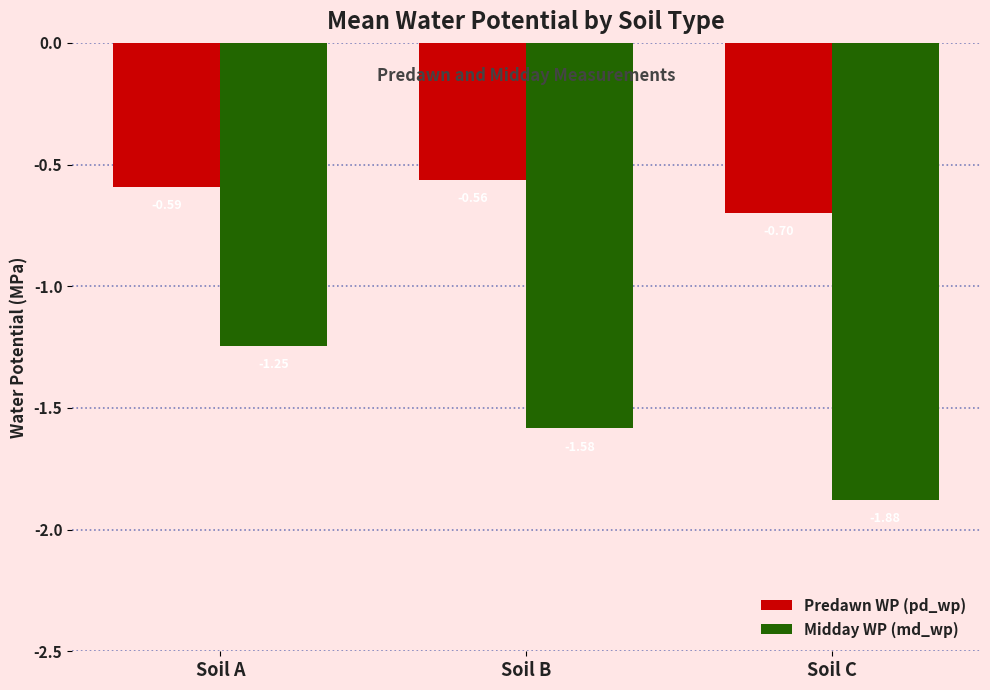

Which label corresponds to the smallest value in the chart?

Soil C